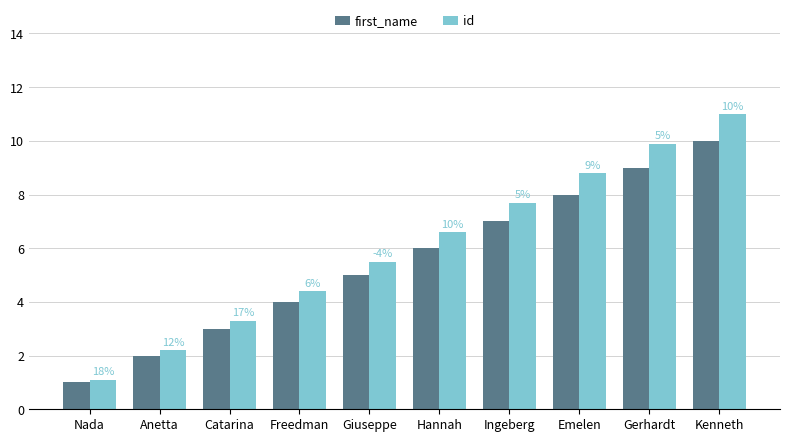

Where is first_name nearest to the value 5?

Giuseppe